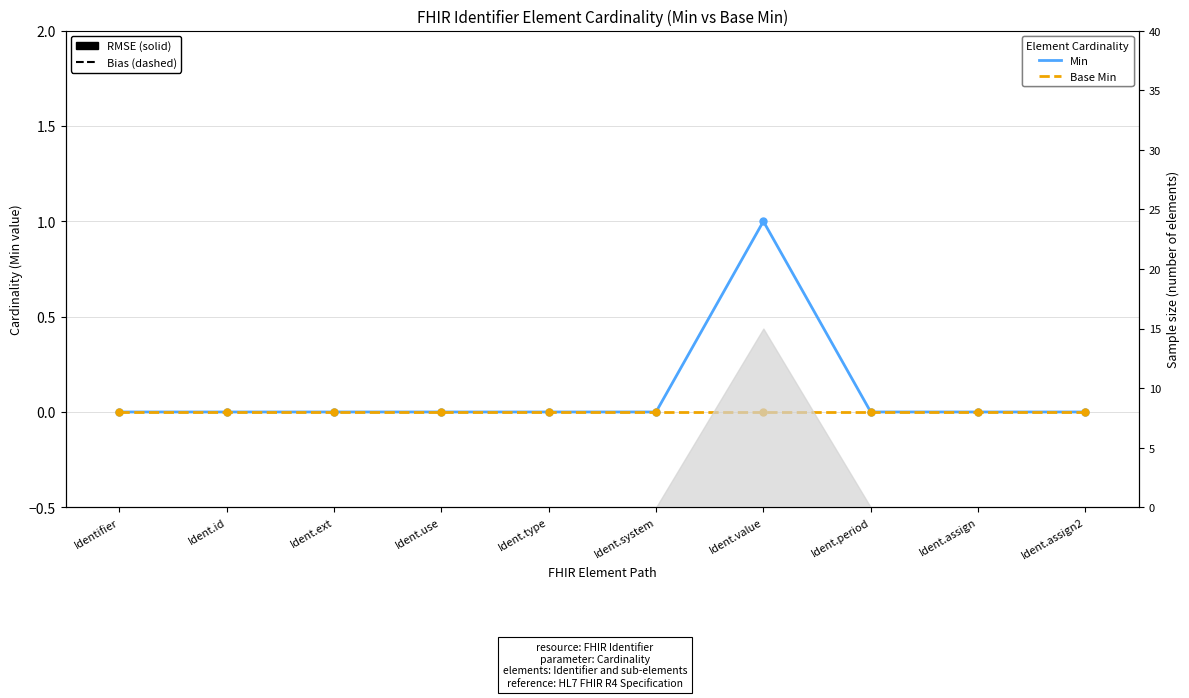

Rank the series by their maximum value, from lowest to highest.

Base Min, Min